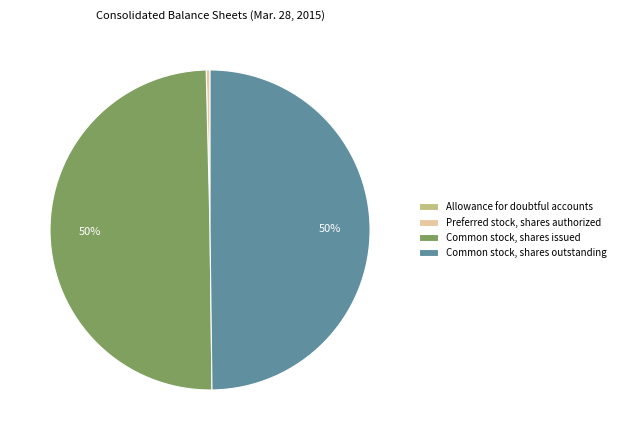

To the nearest percent, what is the difference between the largest and smallest slice percentages?

50%